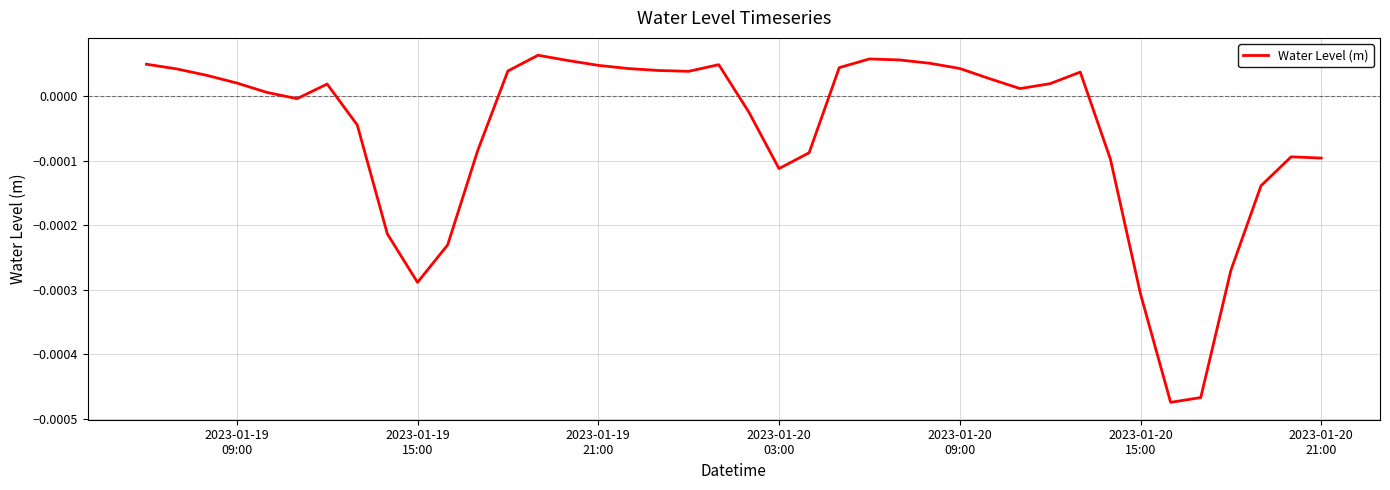

Is this an area chart (filled region under the line)?

No